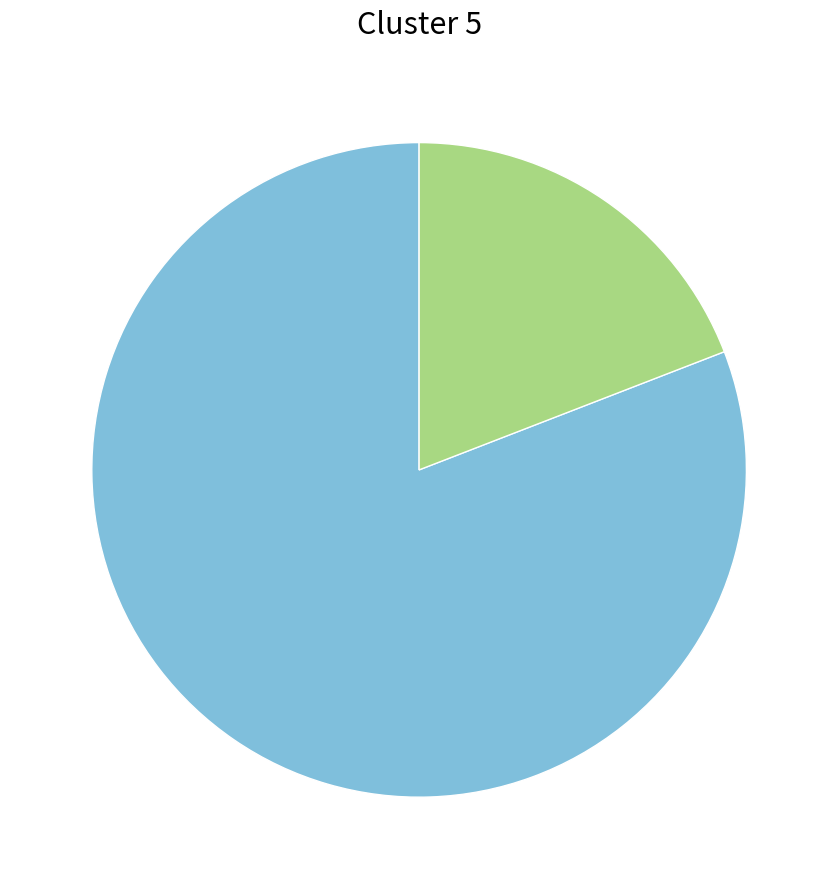

Count the number of slices in the pie.

2